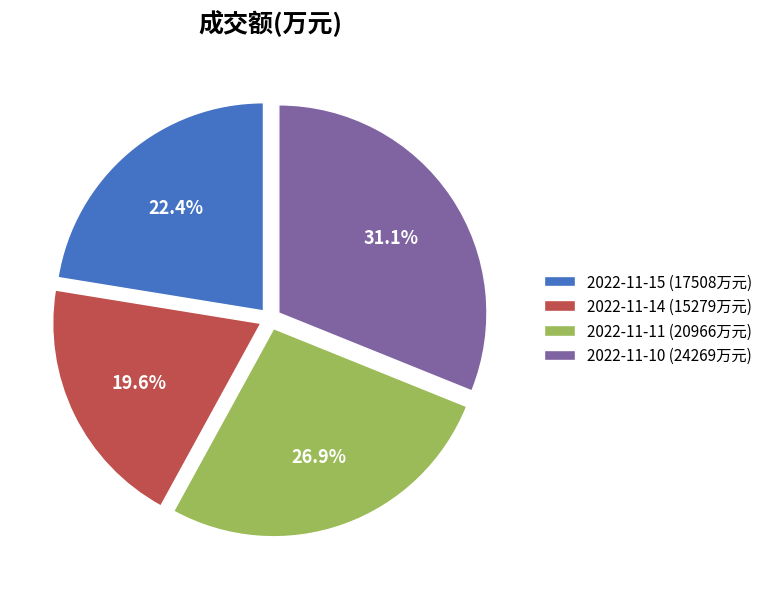

Is there a majority slice in this chart?

No